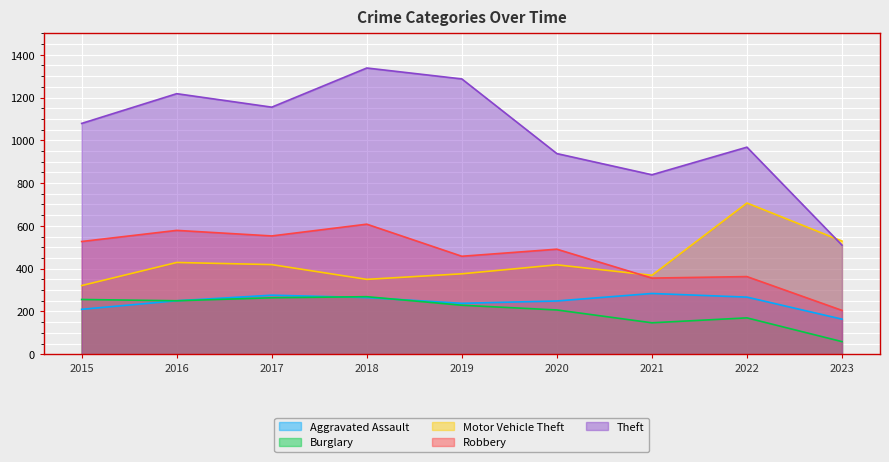

What is the maximum value shown in the chart?

1338